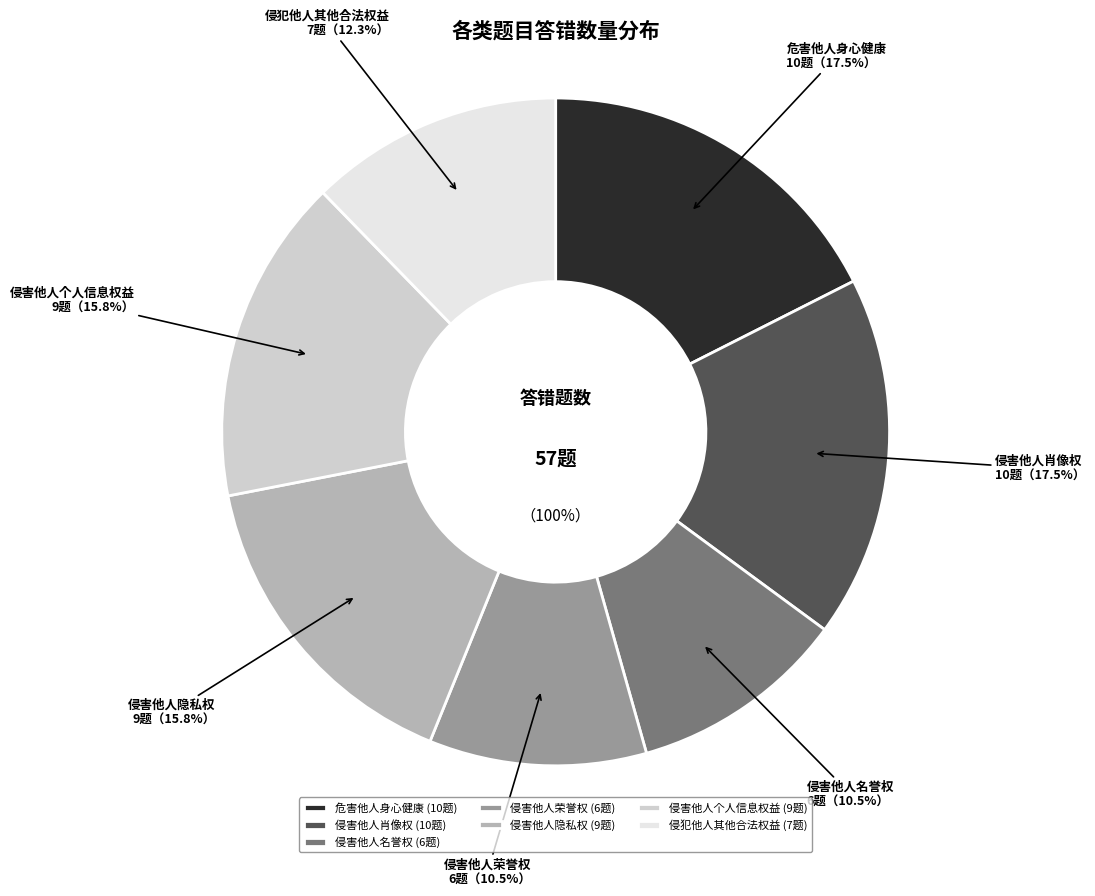

Rank the categories by value from highest to lowest.

危害他人身心健康, 侵害他人肖像权, 侵害他人隐私权, 侵害他人个人信息权益, 侵犯他人其他合法权益, 侵害他人名誉权, 侵害他人荣誉权